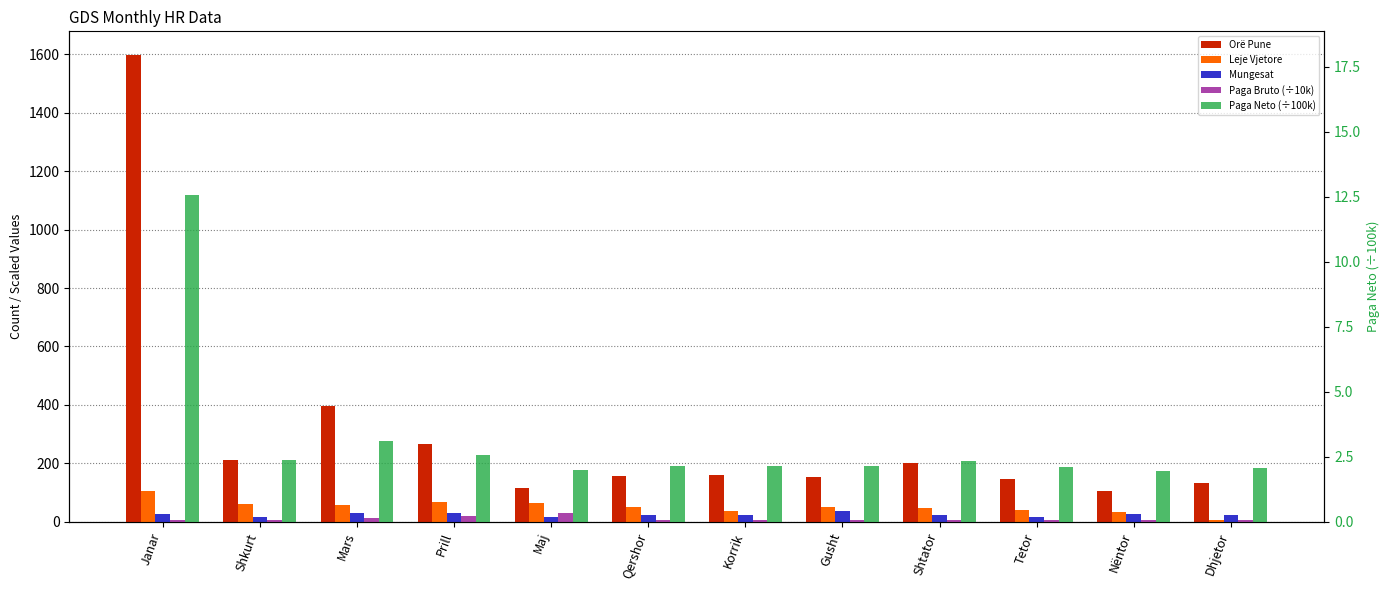

True or false: Paga Bruto (÷10k) has a value of 1.4 at Korrik.

False